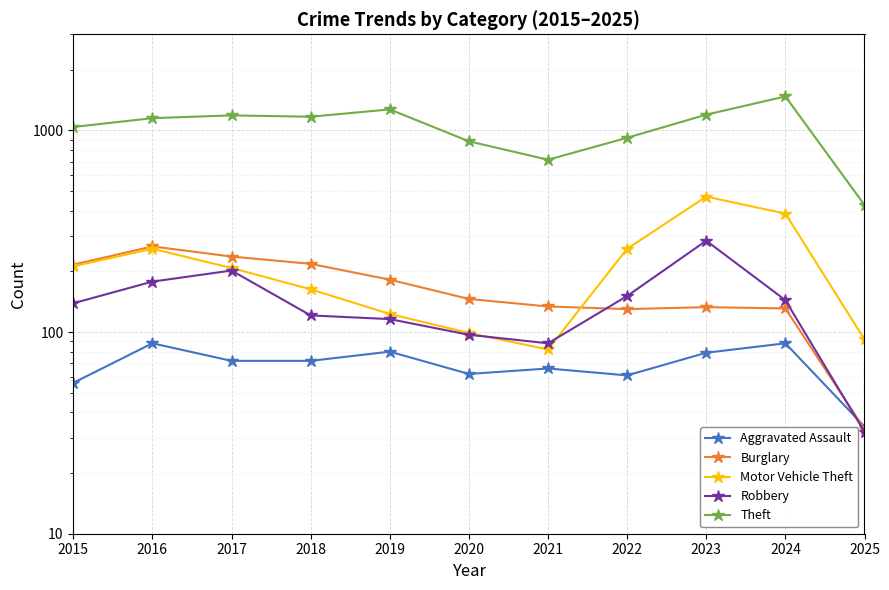

Reading left to right, what are all the values shown in this chart?

Aggravated Assault: 56	88	72	72	80	62	66	61	79	88	34
Burglary: 216	266	237	218	182	146	134	130	133	131	33
Motor Vehicle Theft: 212	259	208	163	123	99	82	259	470	387	92
Robbery: 139	178	202	121	116	97	88	151	284	144	32
Theft: 1041	1151	1188	1170	1272	884	716	920	1198	1475	427